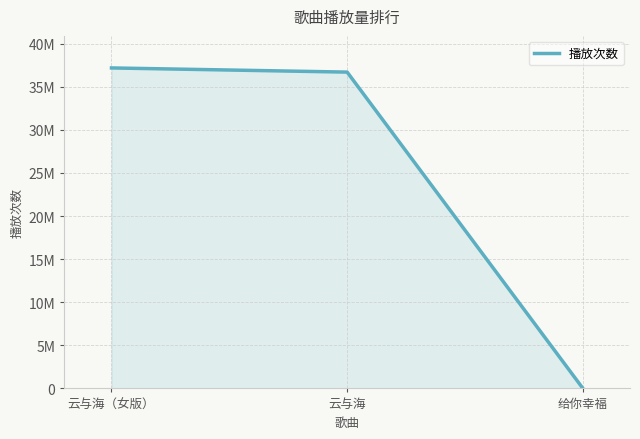

What is the change in value from 云与海（女版） to 给你幸福?

-37186483